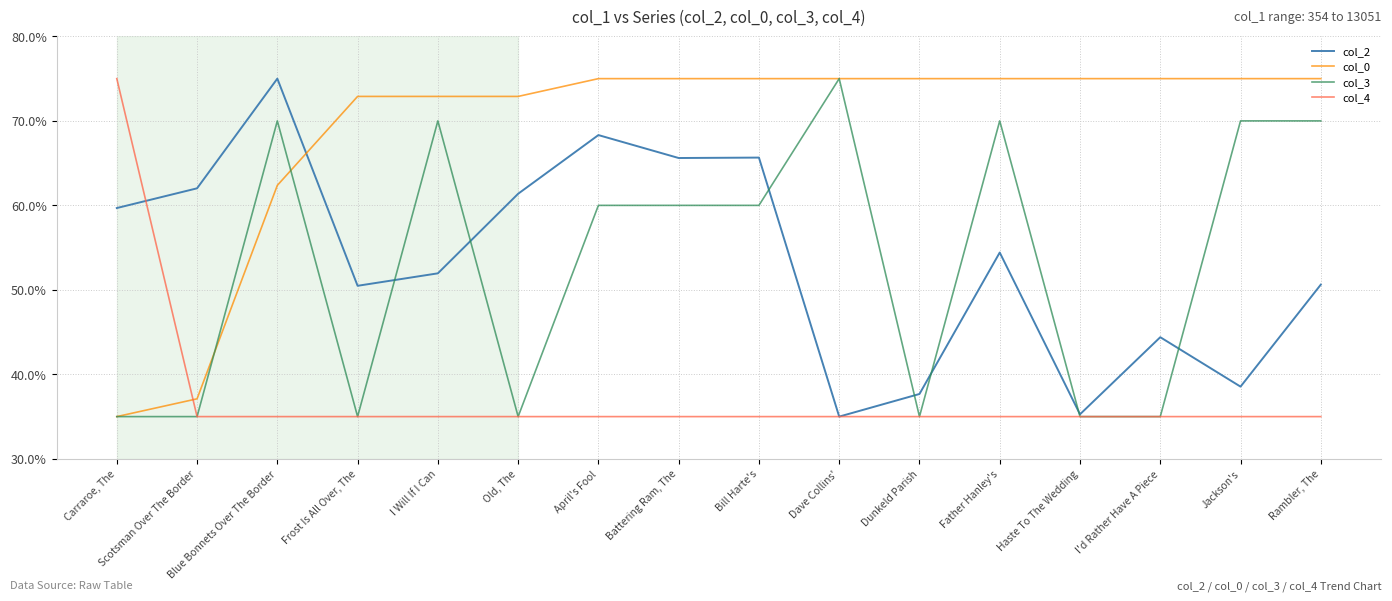

What are all the series names shown in the legend?

col_2, col_0, col_3, col_4